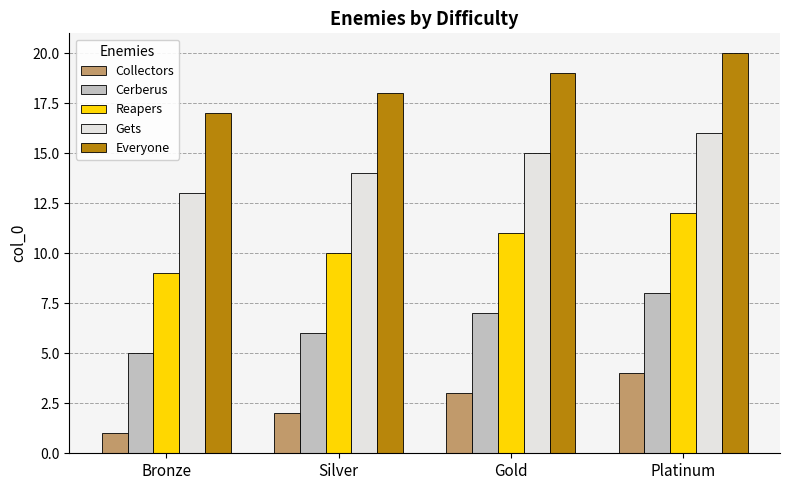

What is the value of the Gets bar at the 4th from the left?

16